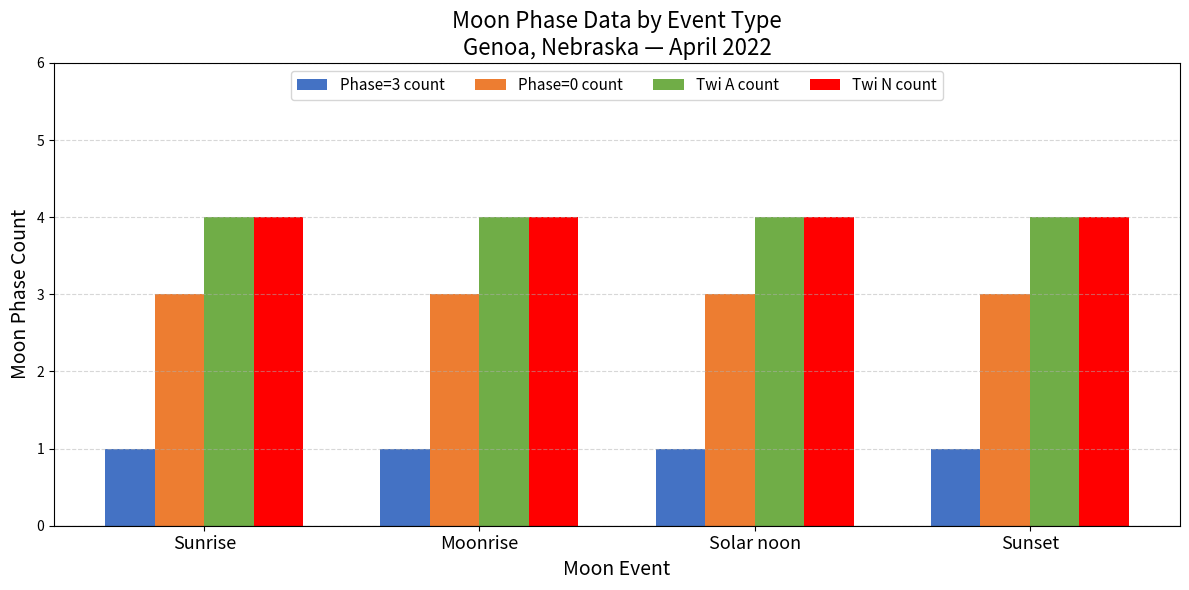

What is the value of the Phase=3 count bar at the 3rd from the left?

1